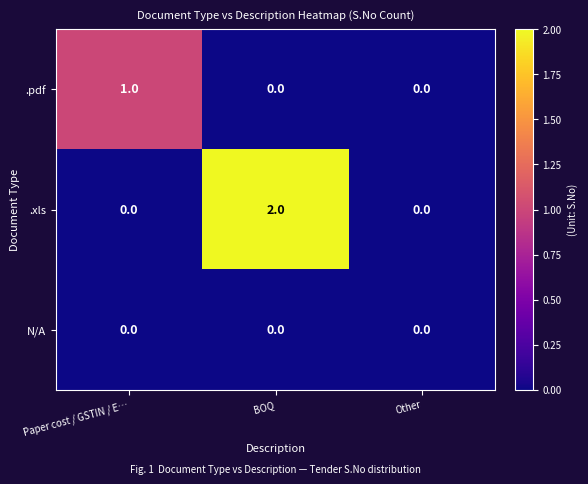

The value of .pdf at Paper cost / GSTIN / E… is 1. True or false?

True